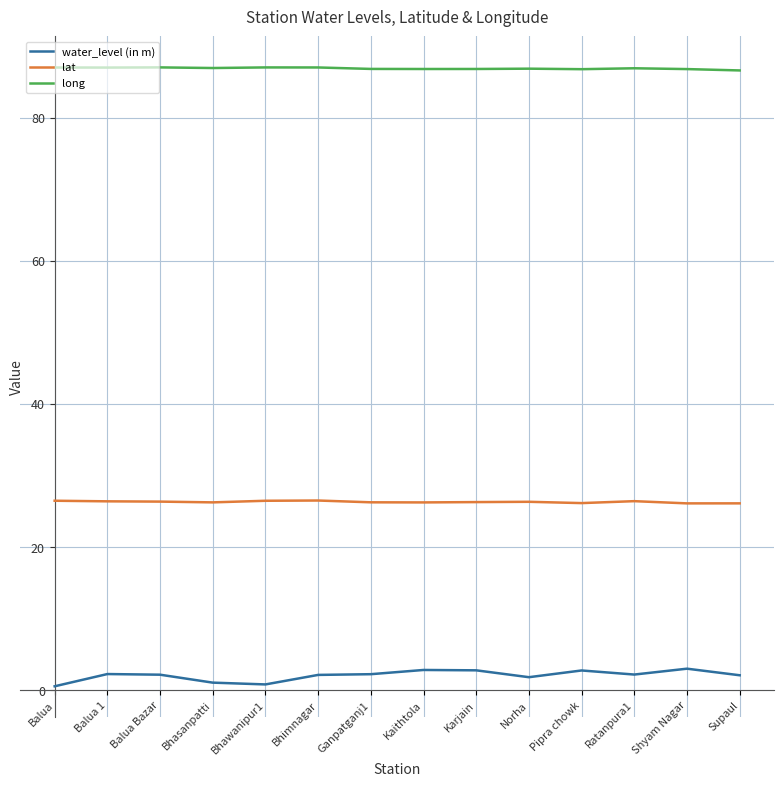

In water_level (in m), how many points are higher than both neighbors (excluding endpoints)?

4